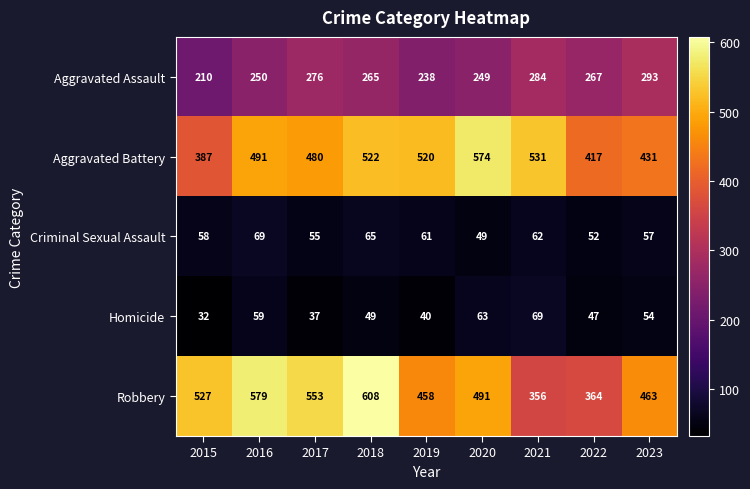

The value of Aggravated Battery at 2015 is 541. True or false?

False